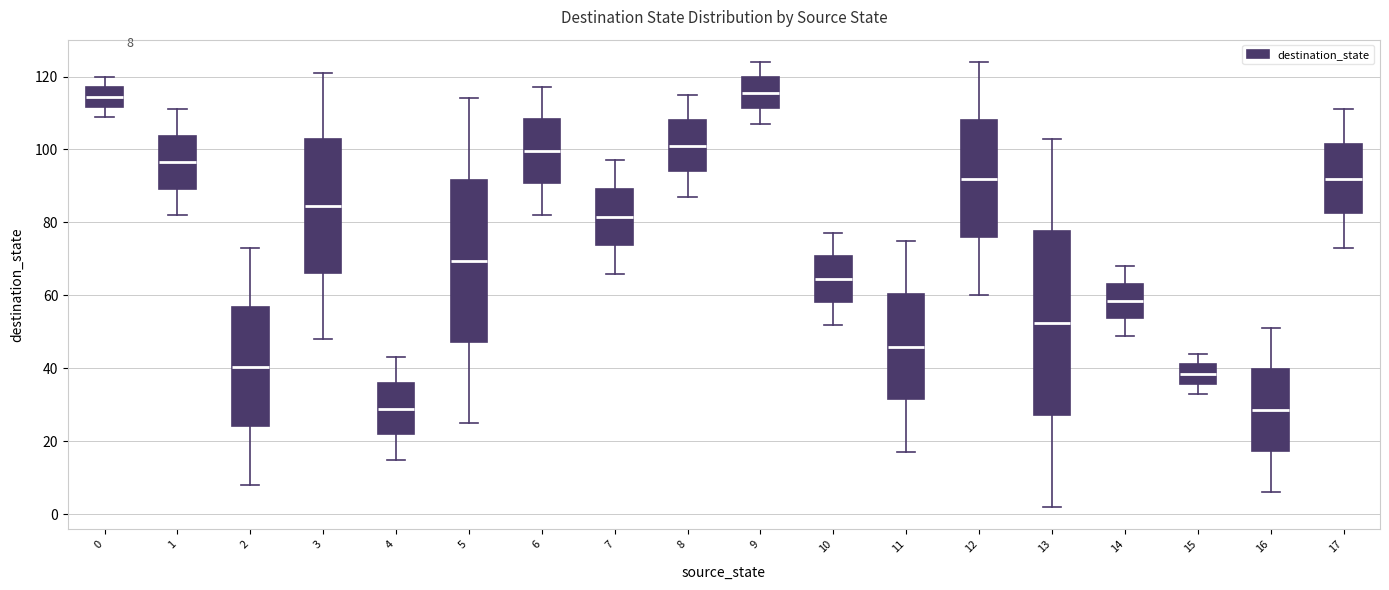

Comparing the boxes themselves (not the whiskers), which one is the tallest?

13